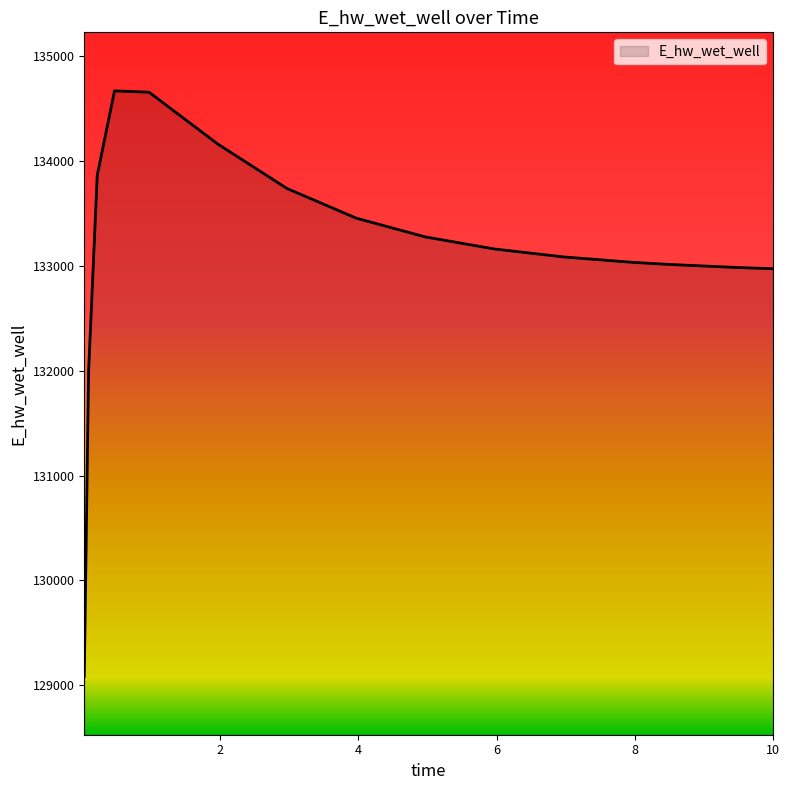

What is the difference between the maximum and minimum values?

5584.9